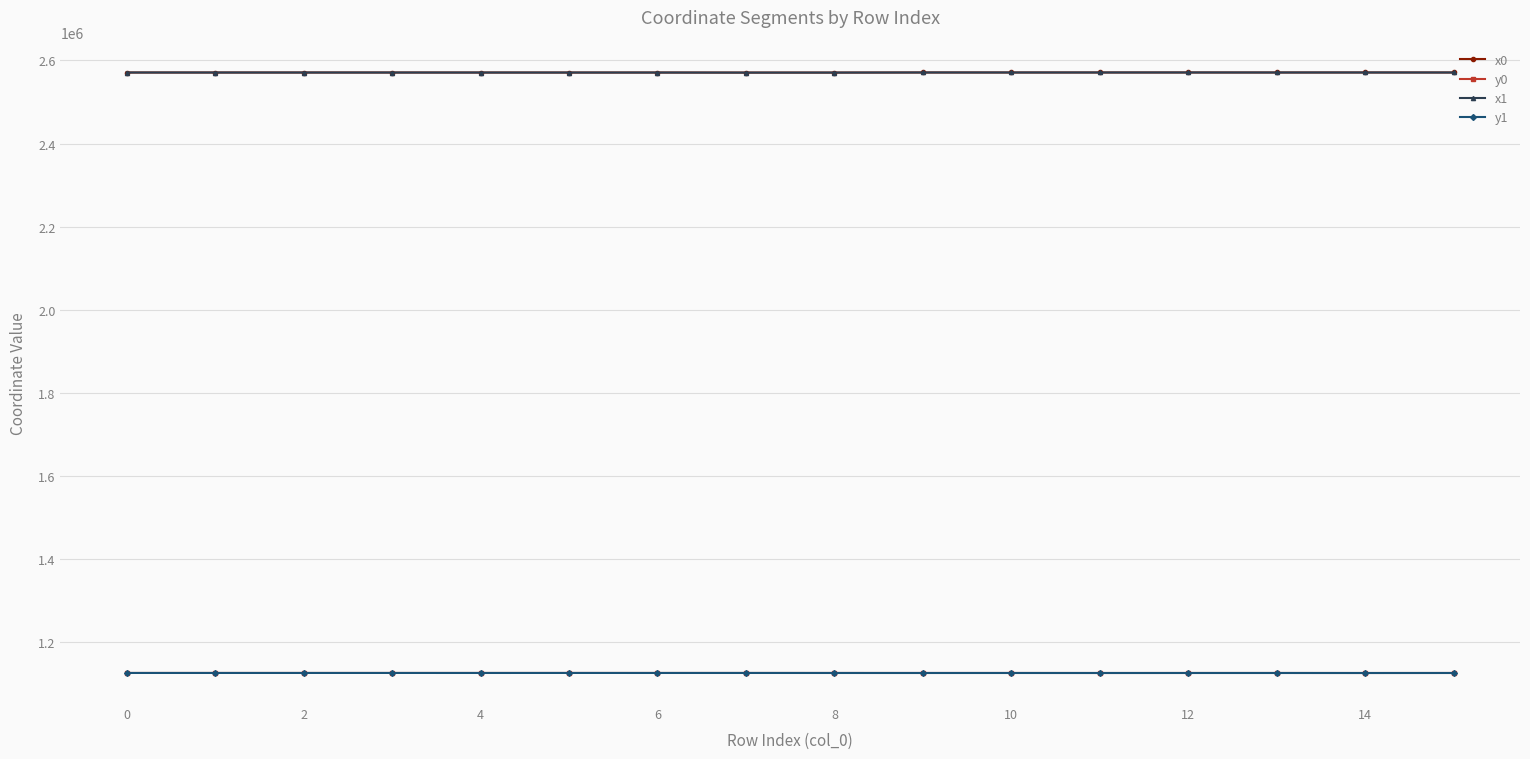

What are all the series names shown in the legend?

x0, y0, x1, y1